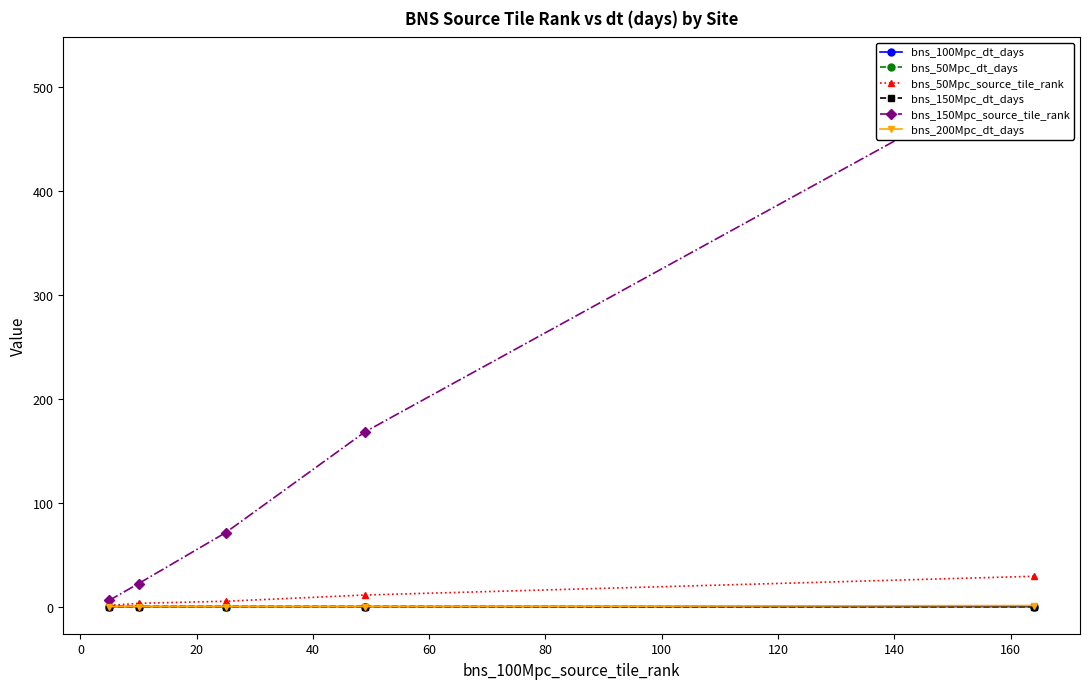

True or false: bns_100Mpc_dt_days has a value of 0.8 at 60.

True